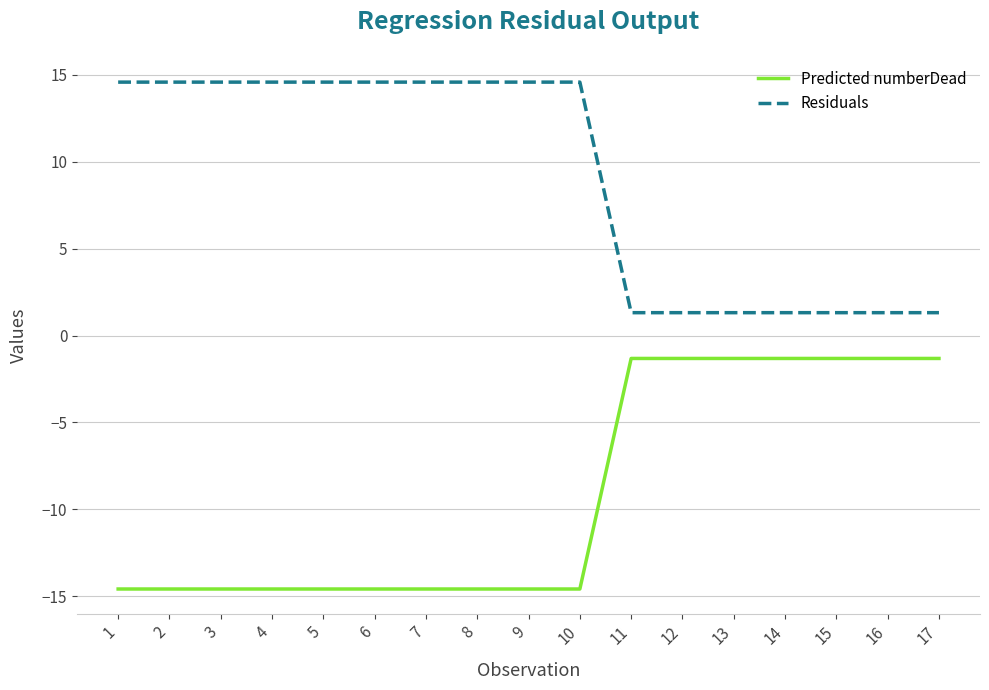

What is the difference between the Predicted numberDead values at 16 and 4?

13.3